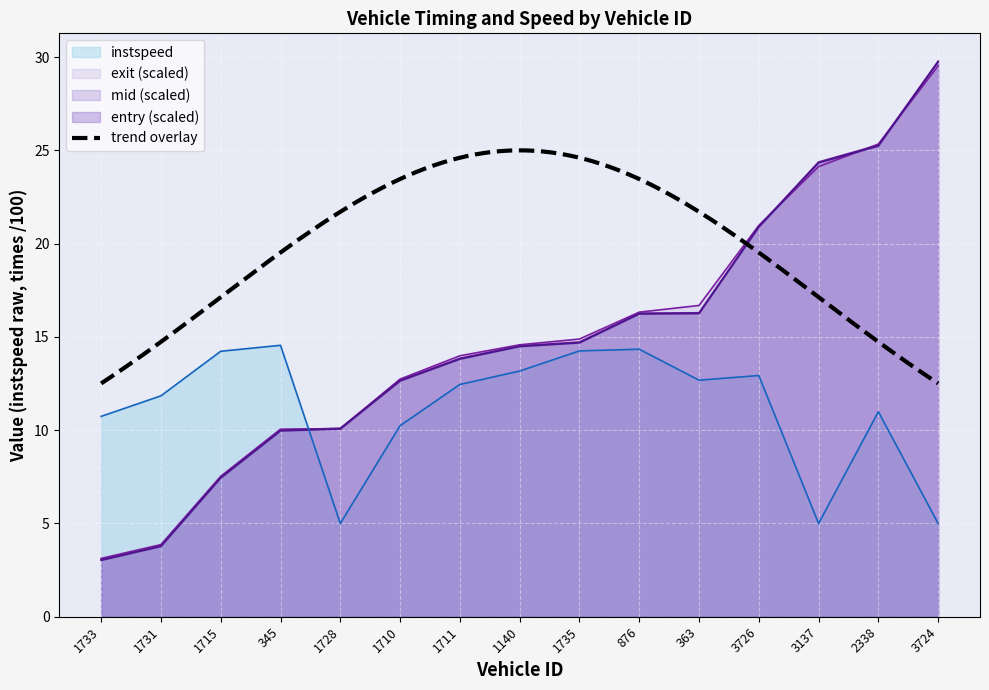

Reading left to right, extract all data points from this chart.

entry: 1733=3.0	1731=3.8	1715=7.4	345=10.0	1728=10.1	1710=12.6	1711=13.8	1140=14.5	1735=14.7	876=16.2	363=16.3	3726=20.9	3137=24.3	2338=25.2	3724=29.7
mid: 1733=3.1	1731=3.8	1715=7.5	345=10.0	1728=10.1	1710=12.7	1711=13.9	1140=14.5	1735=14.7	876=16.3	363=16.3	3726=20.9	3137=24.4	2338=25.3	3724=29.8
exit: 1733=3.1	1731=3.9	1715=7.5	345=10.1	1728=10.1	1710=12.7	1711=14.0	1140=14.6	1735=14.9	876=16.3	363=16.7	3726=21.0	3137=24.1	2338=25.3	3724=29.5
instspeed: 1733=10.7	1731=11.8	1715=14.2	345=14.6	1728=5.0	1710=10.2	1711=12.4	1140=13.2	1735=14.2	876=14.3	363=12.7	3726=12.9	3137=5.0	2338=11.0	3724=5.0